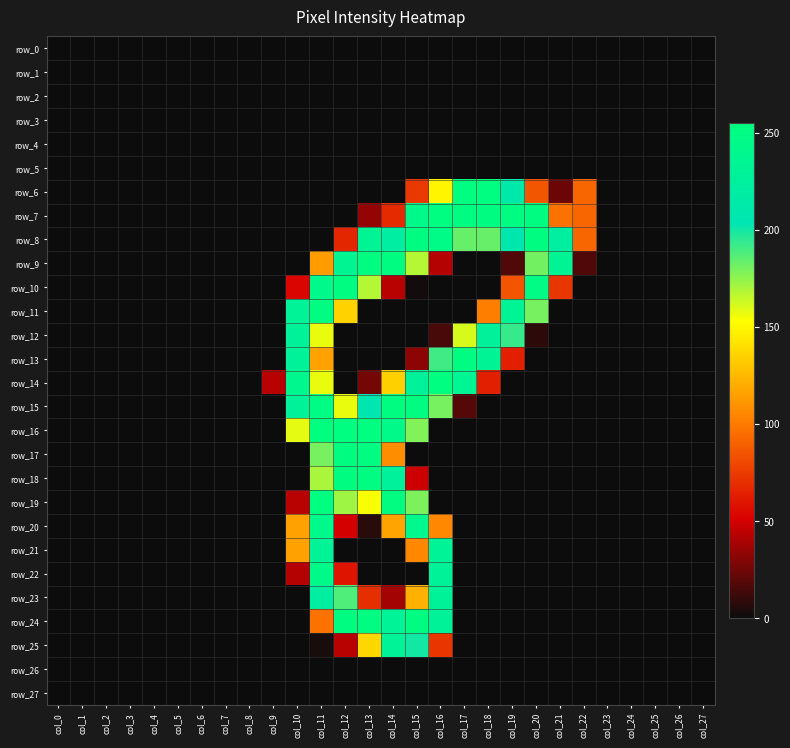

Is it true that row_7 equals 0 at col_0?

True